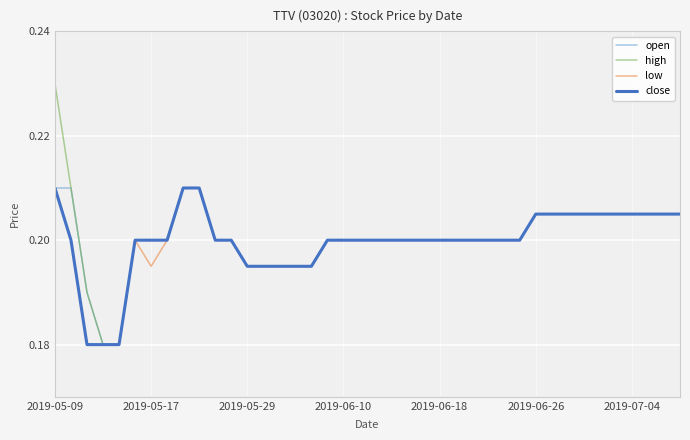

Which series has the largest range (max minus min)?

high